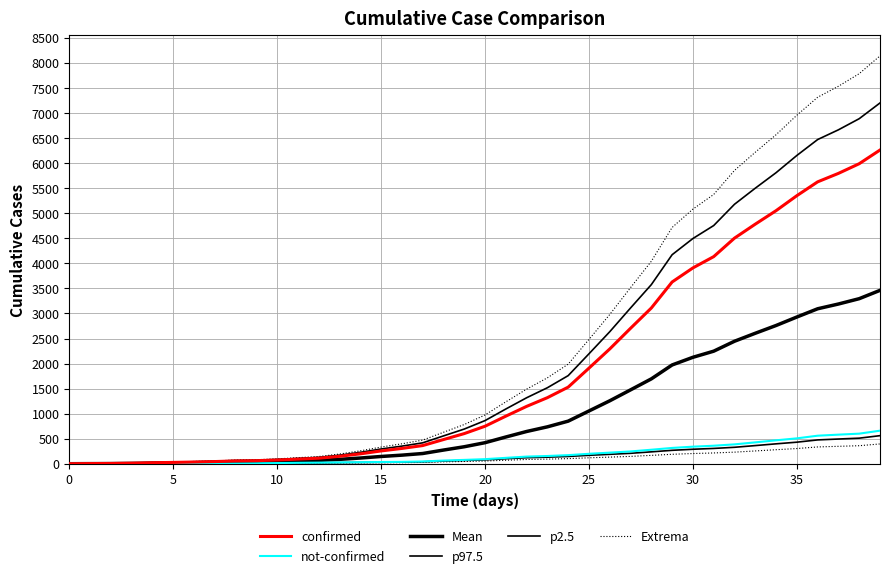

Where is confirmed nearest to the value 3131?

28